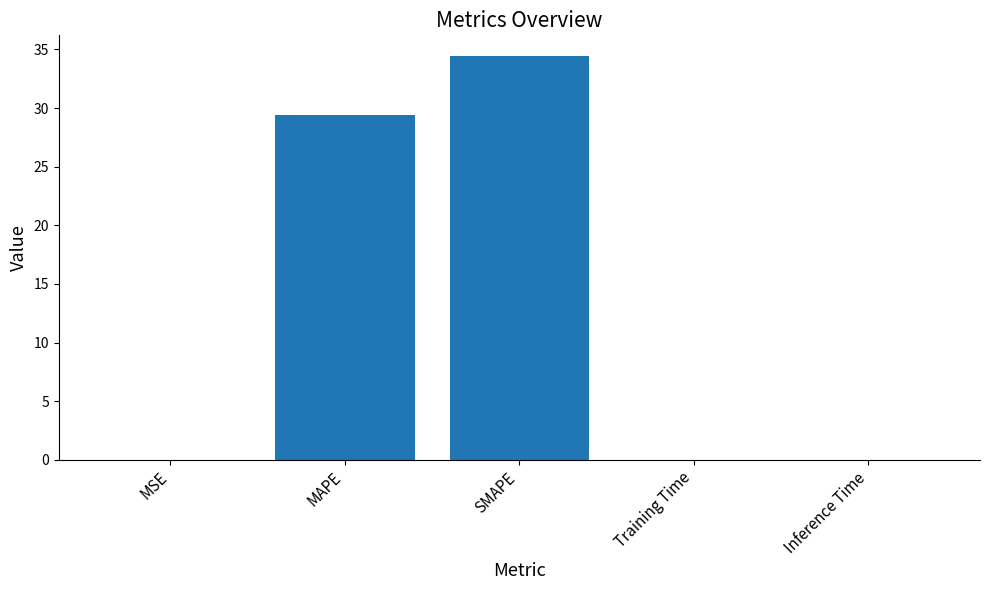

What is the greatest value displayed?

34.5